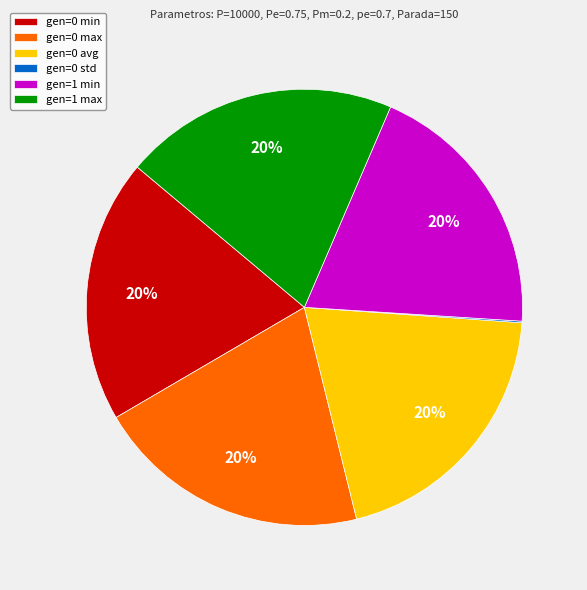

What is the ratio of the value at gen=0 avg to the value at gen=0 max?

1.0